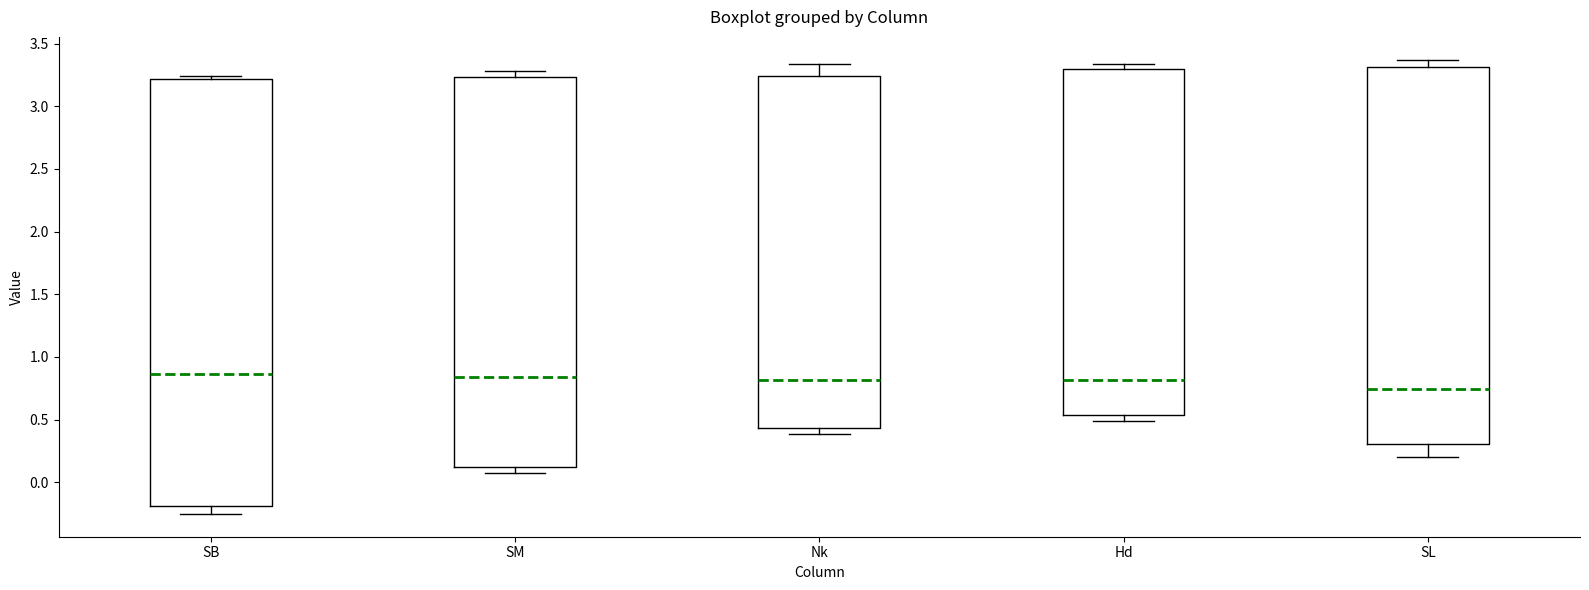

Reading left to right, read every box against the y-axis: the position of its median line, the range the box covers, and the ends of its whiskers. The values are not printed on the chart, so give them approximately, as read against the axis.

SB: median 0.85, box -0.20 to 3.20, whiskers -0.25 to 3.25
SM: median 0.85, box 0.10 to 3.25, whiskers 0.10 (just below the box's lower edge) to 3.30
Nk: median 0.80, box 0.45 to 3.25, whiskers 0.40 to 3.35
Hd: median 0.80, box 0.55 to 3.30, whiskers 0.50 to 3.35
SL: median 0.75, box 0.30 to 3.30, whiskers 0.20 to 3.35